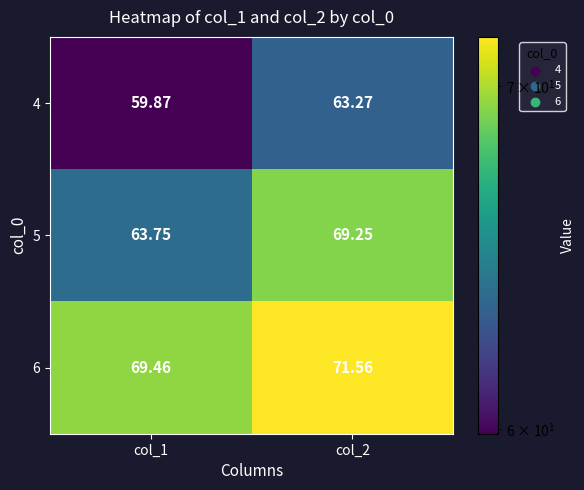

Count the number of data series in this chart.

3